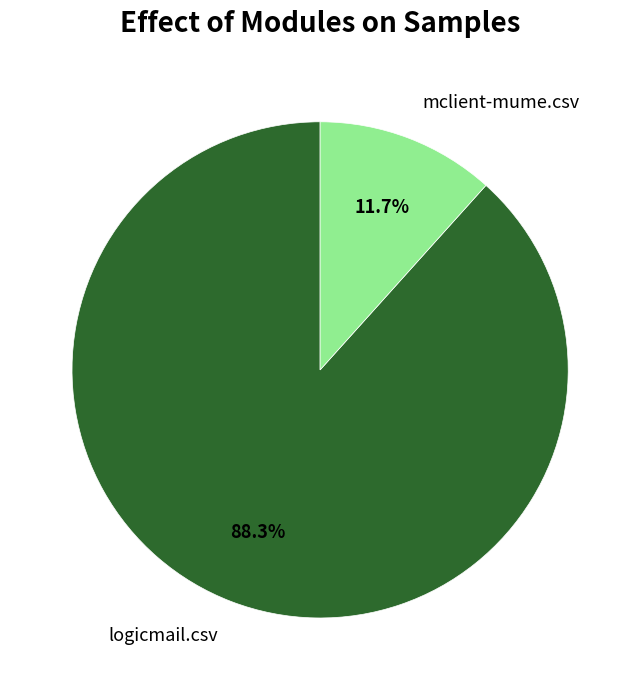

Is it true that mclient-mume.csv is 12% of the pie?

True